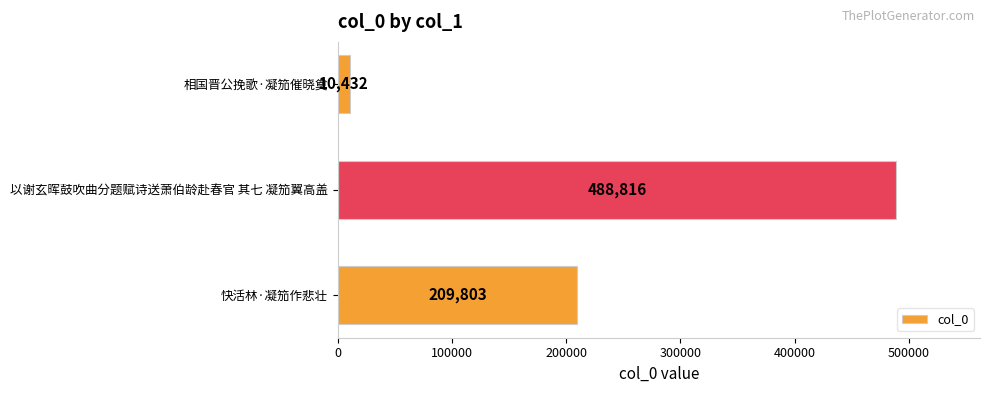

True or false: the data shows 273068 at 快活林·凝笳作悲壮.

False